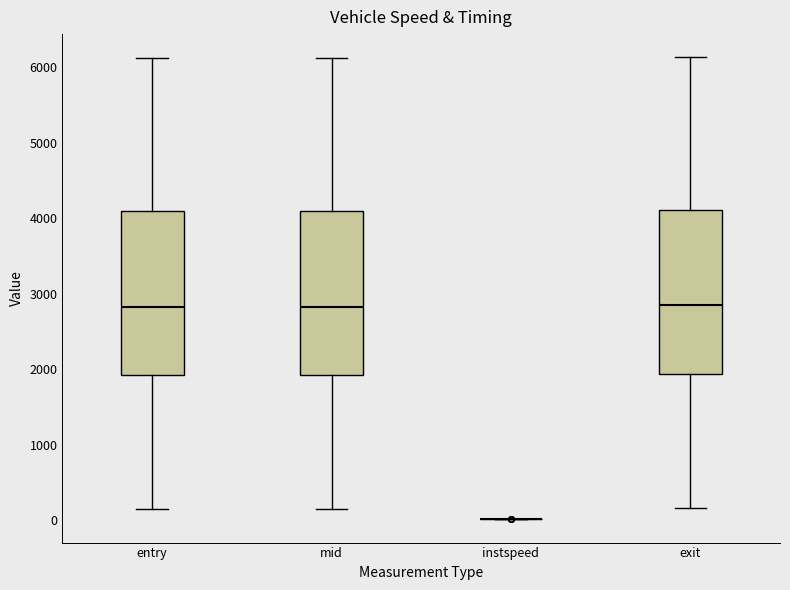

Reading left to right, read every box against the y-axis: the position of its median line, the range the box covers, and the ends of its whiskers. The values are not printed on the chart, so give them approximately, as read against the axis.

entry: median 2800, box 1900 to 4100, whiskers 100 to 6100
mid: median 2800, box 1900 to 4100, whiskers 200 to 6100
instspeed: box collapsed to a line at 0, whiskers 0 to 0
exit: median 2800, box 1900 to 4100, whiskers 200 to 6100